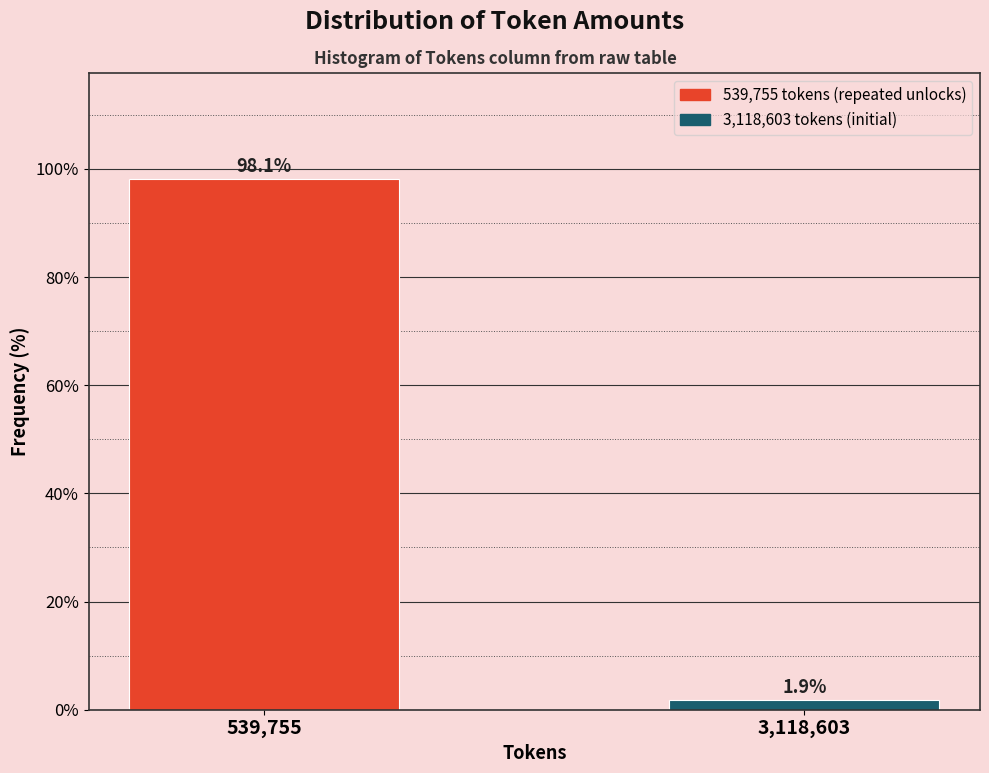

Reading left to right, extract all data points from this chart.

98.1	1.9